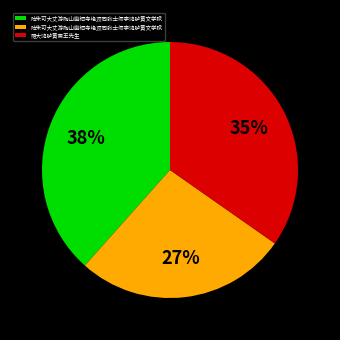

How many slices are in this pie chart?

3